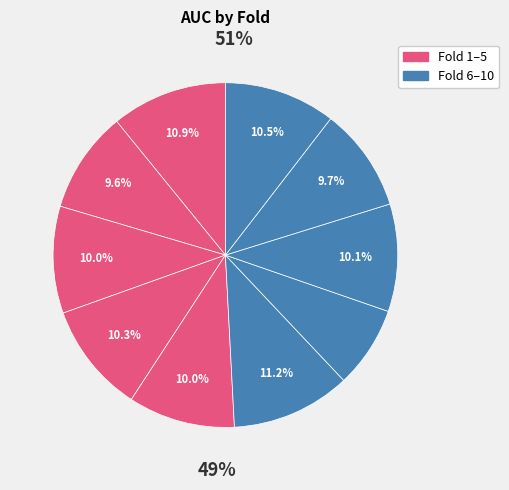

To the nearest percent, what portion does Fold 1 represent?

11%